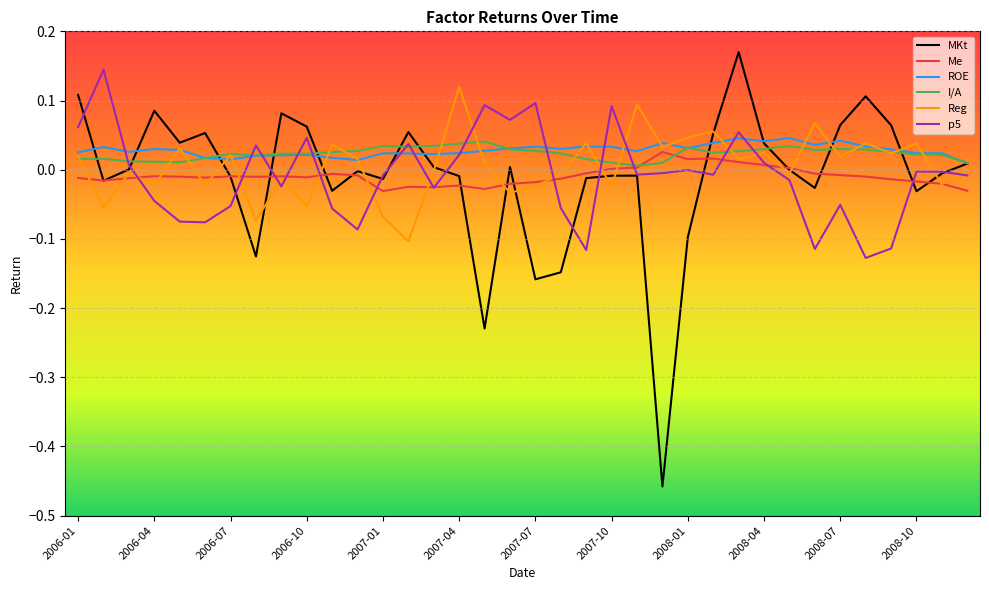

Which series has the largest range (max minus min)?

MKt